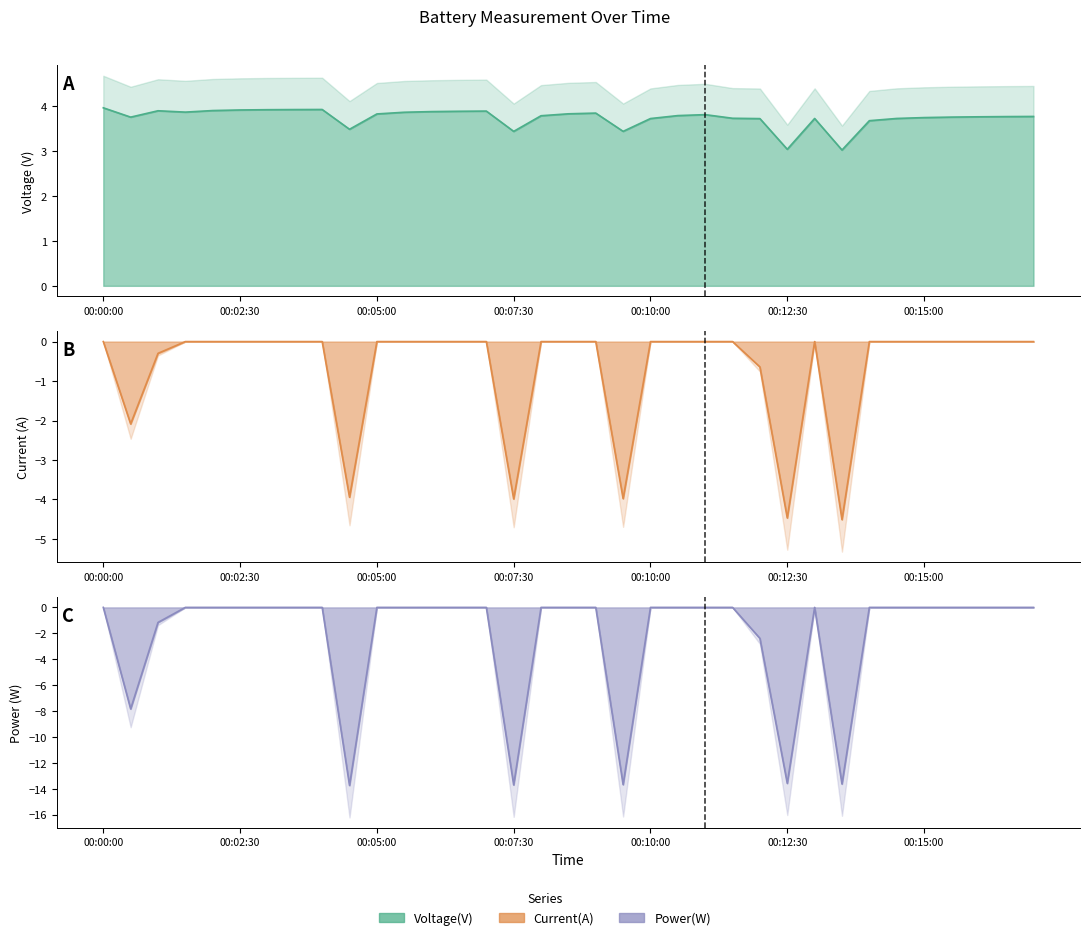

What position from the right is 00:11:30?

12